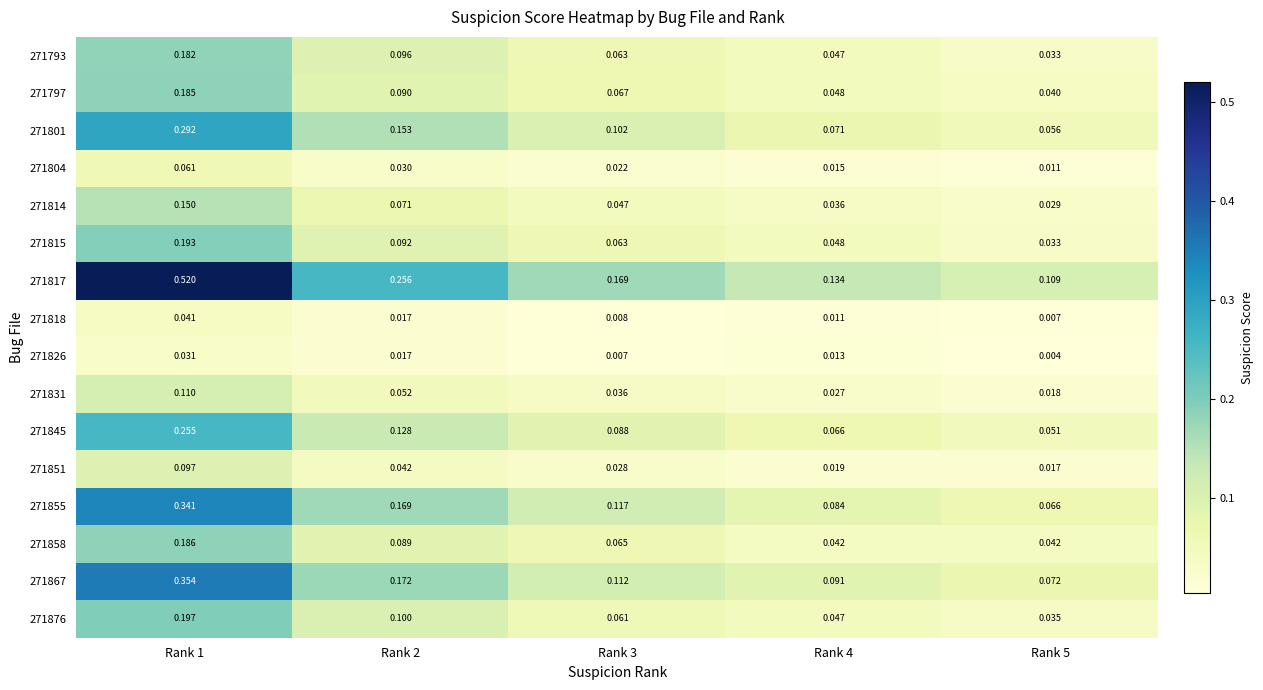

Is the value of 271793 at Rank 4 greater than the value of 271858 at Rank 5?

Yes